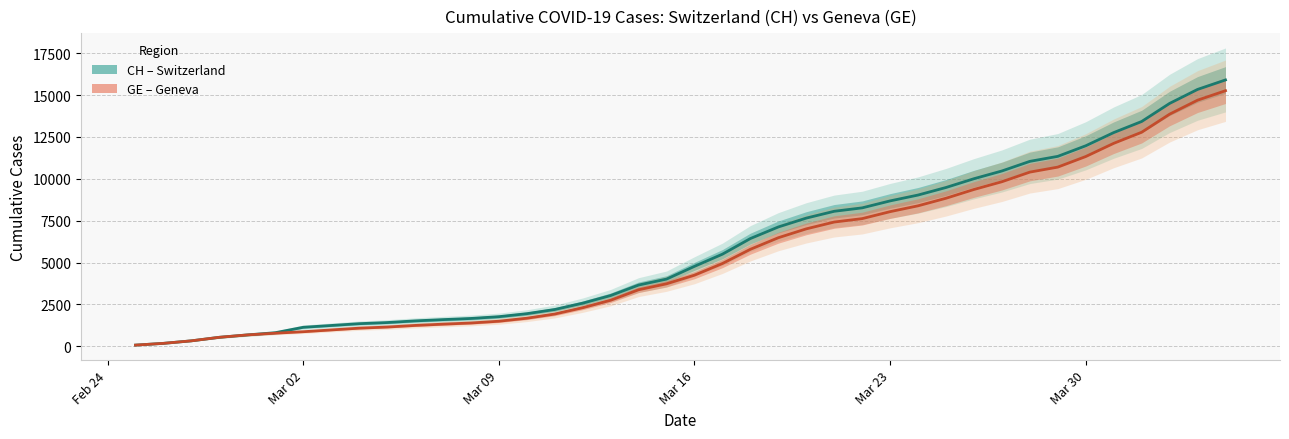

What is the value of the GE point at the 26th from the left?

7419